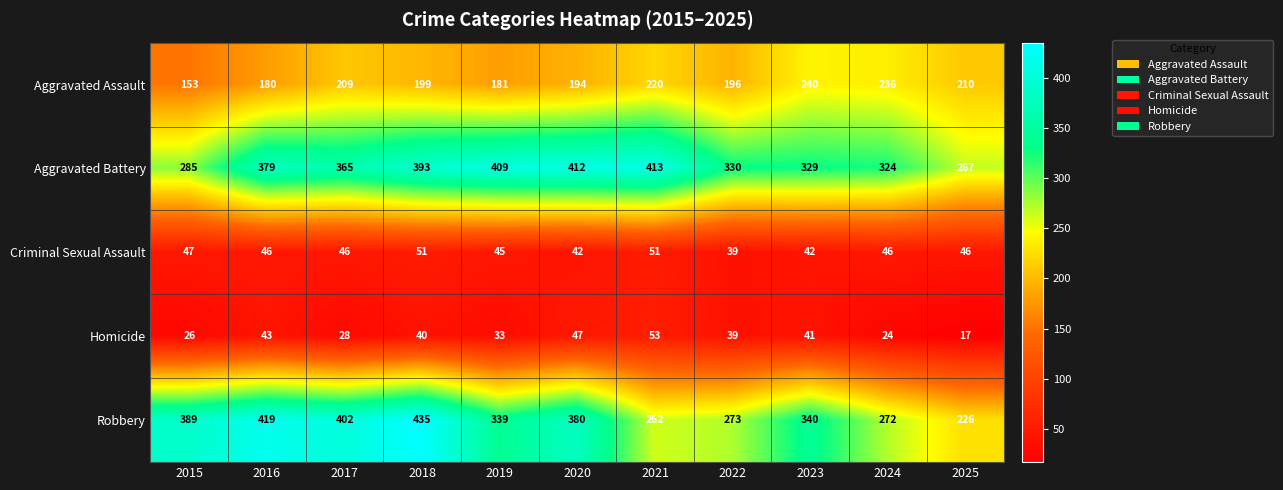

Rank the series by their maximum value, from lowest to highest.

Criminal Sexual Assault, Homicide, Aggravated Assault, Aggravated Battery, Robbery